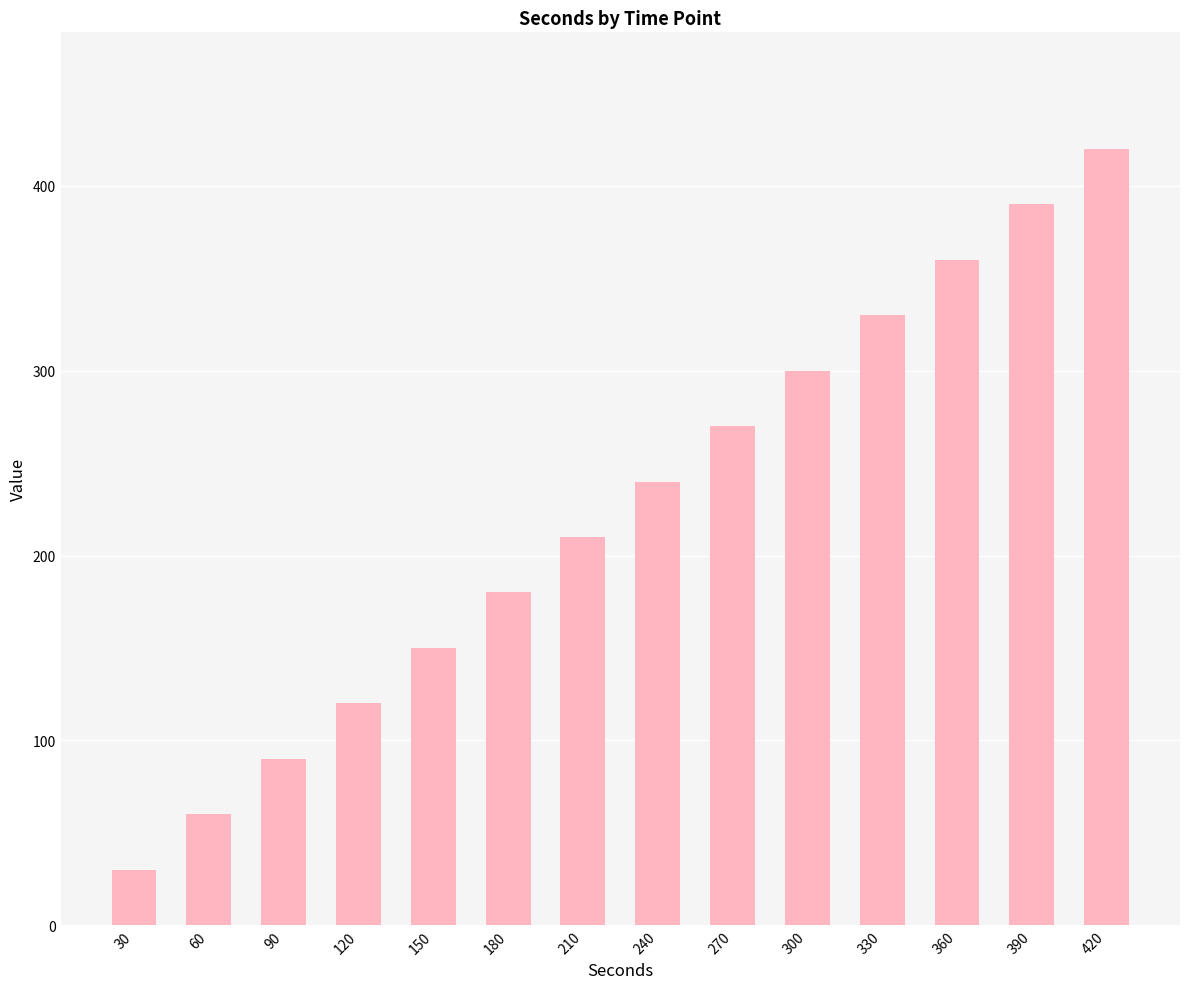

The chart shows a value of 114 at 210. True or false?

False